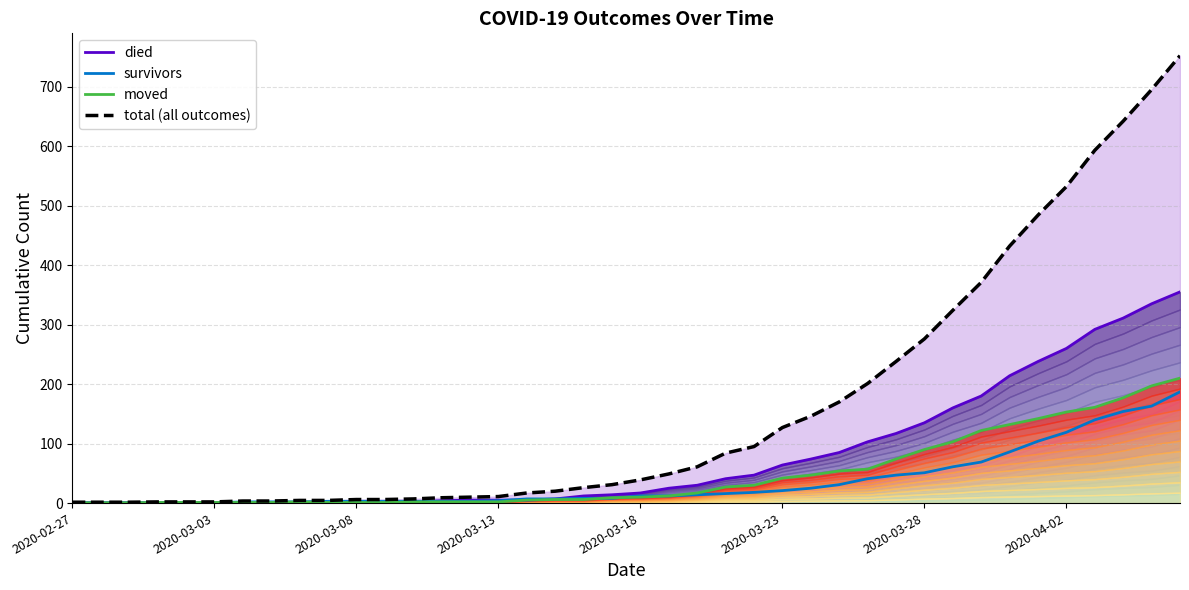

Between 37 and 38, which series saw the biggest shift?

total (all outcomes)